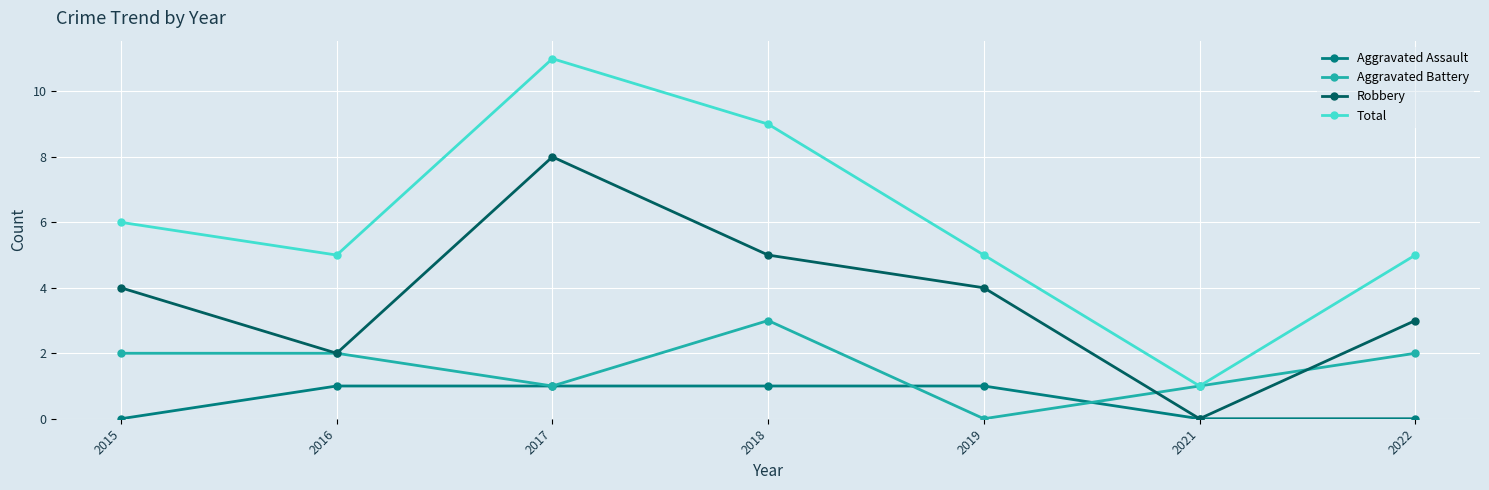

In Total, how many points are lower than both neighbors (excluding endpoints)?

2